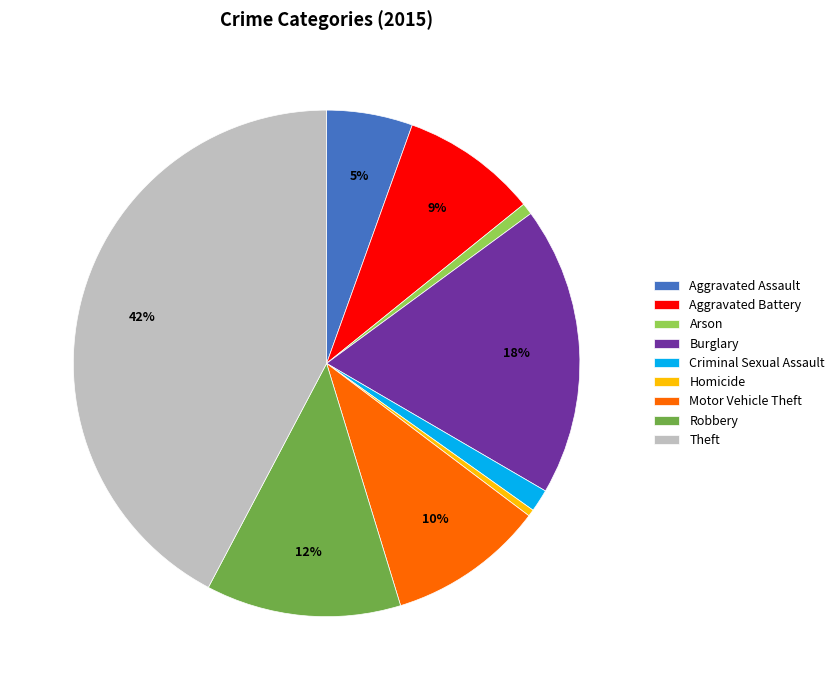

Is there any slice that represents more than half of the pie?

No